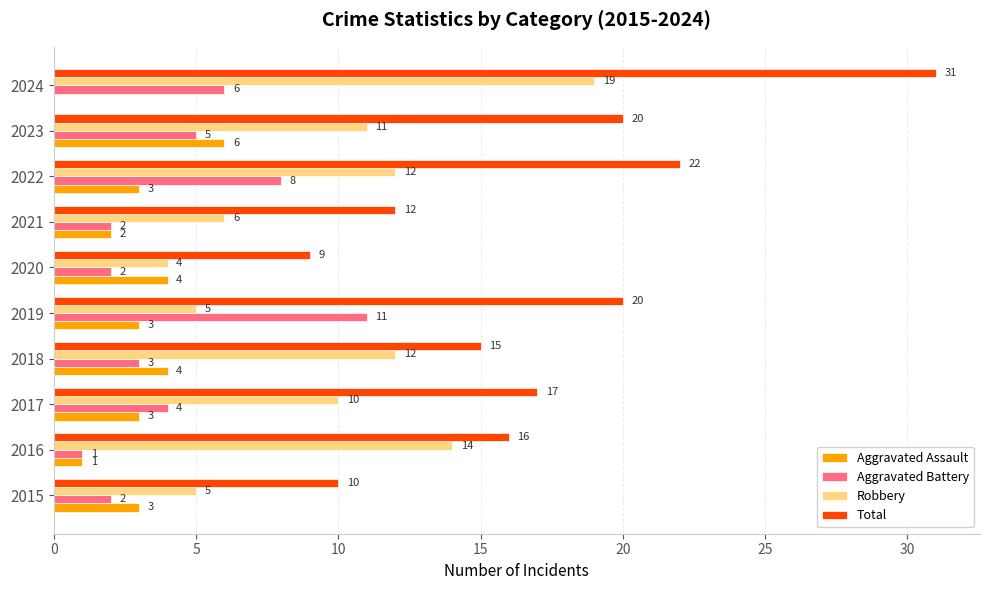

Read the Total value at 2019.

20